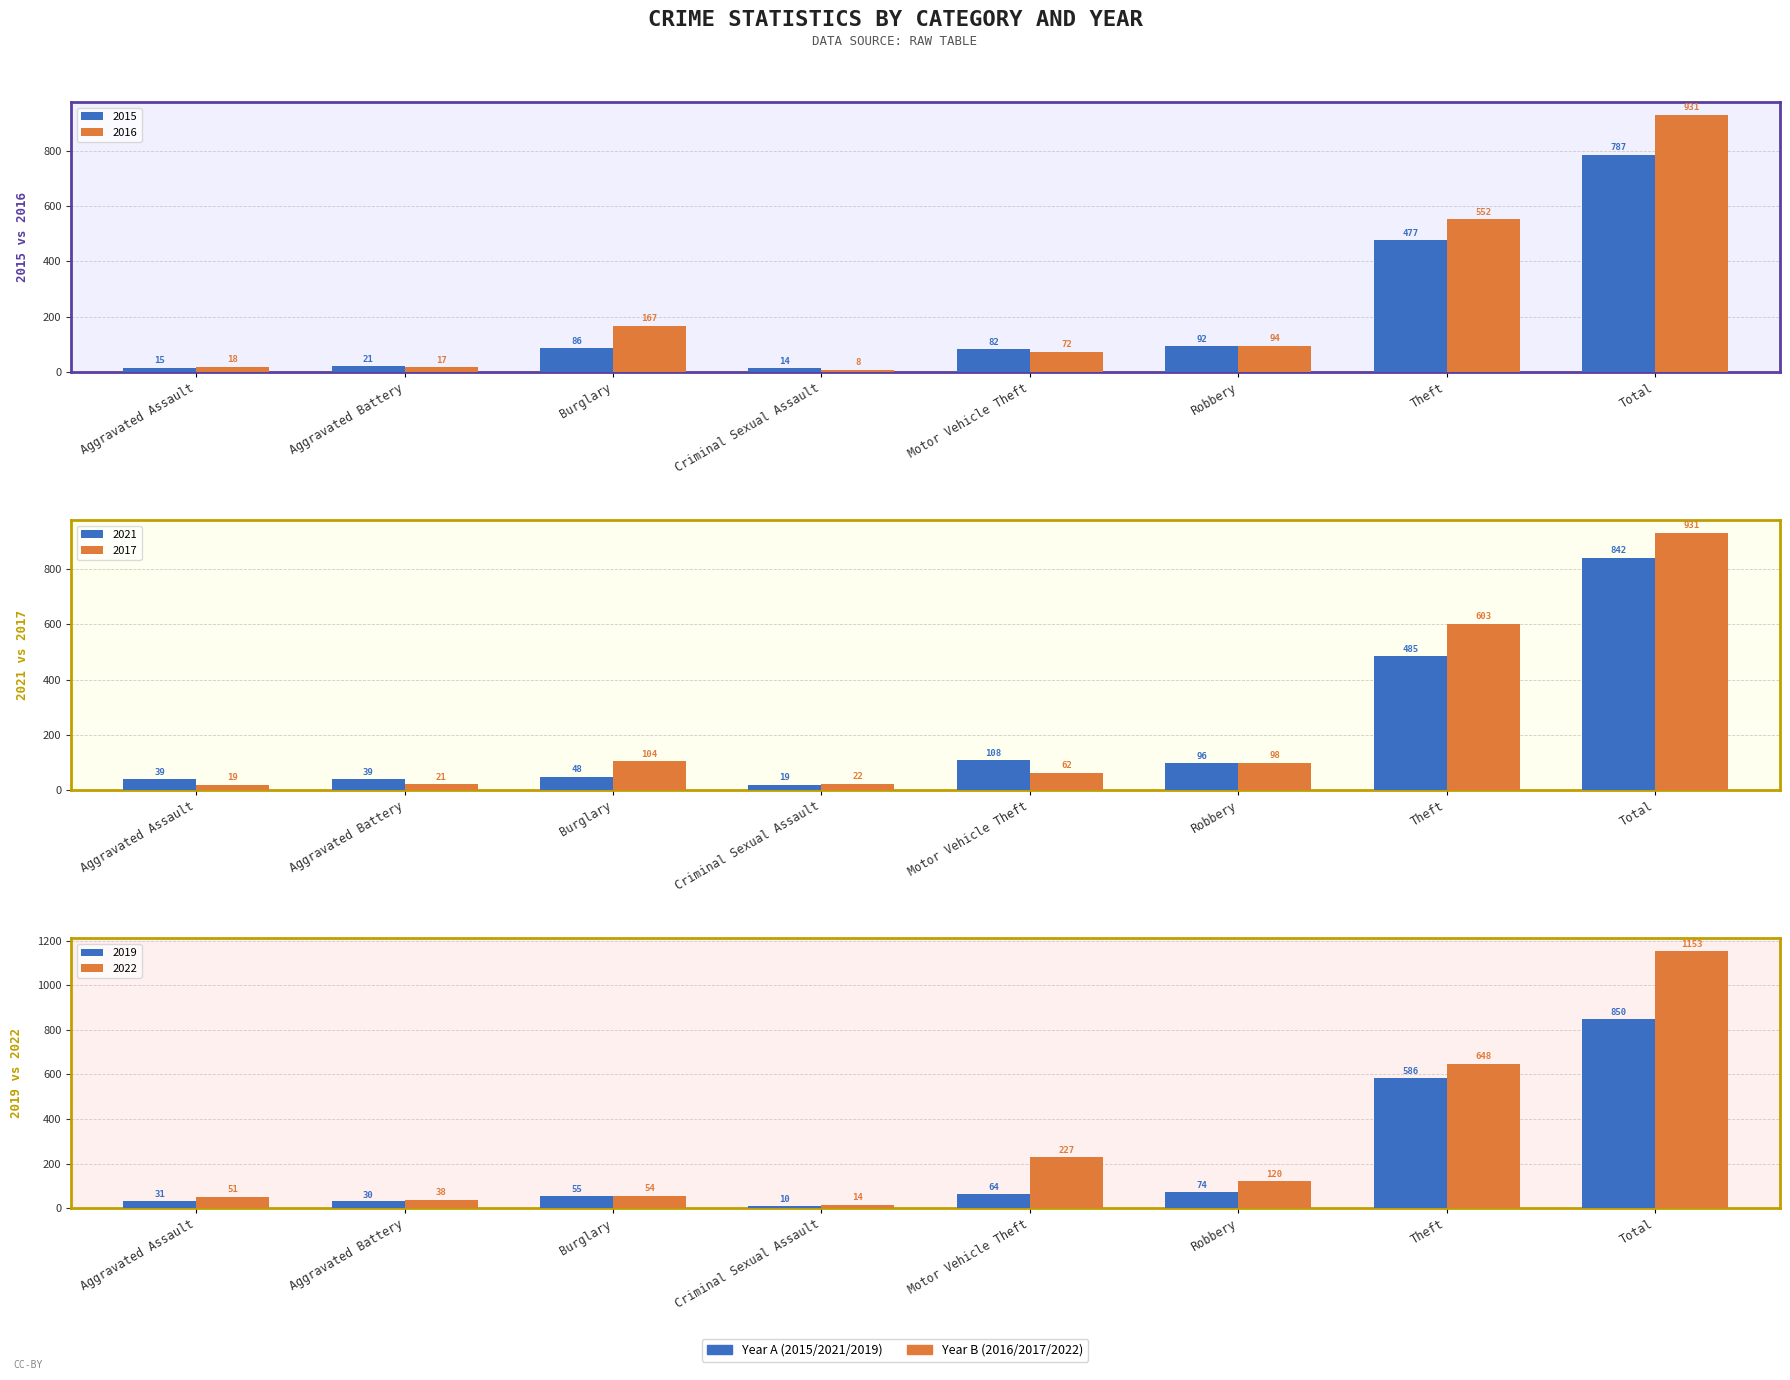

What is the difference between the maximum and minimum values in the 2019 series?

840